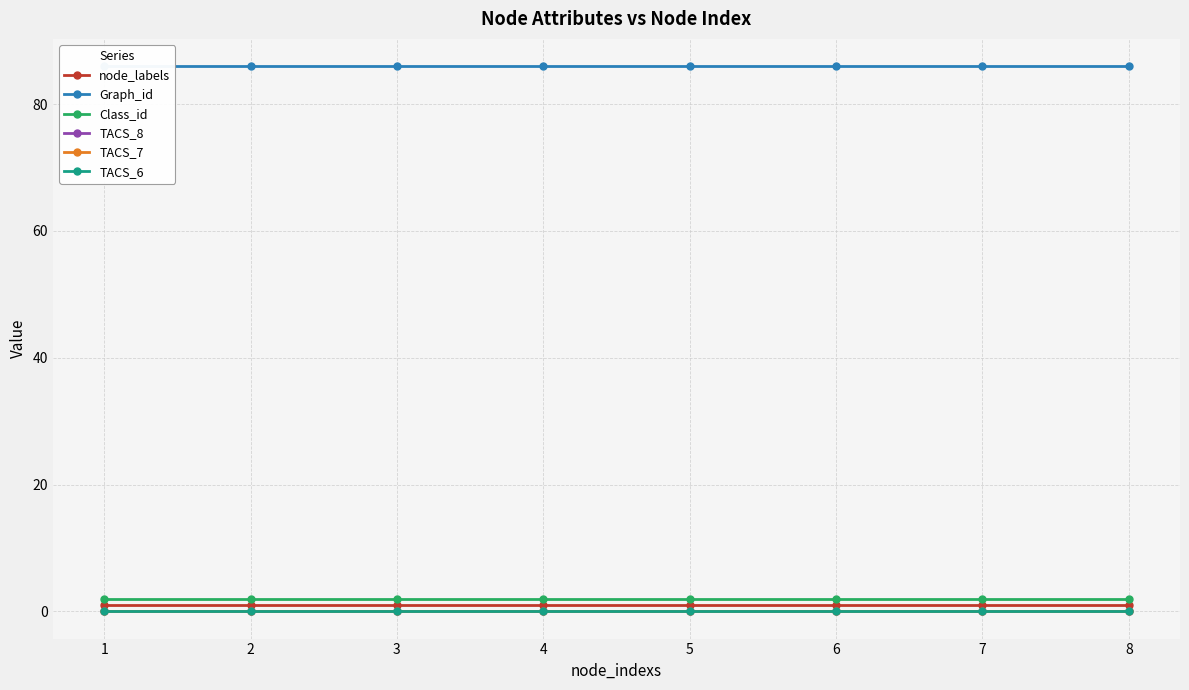

True or false: TACS_6 and TACS_8 intersect in this chart.

False